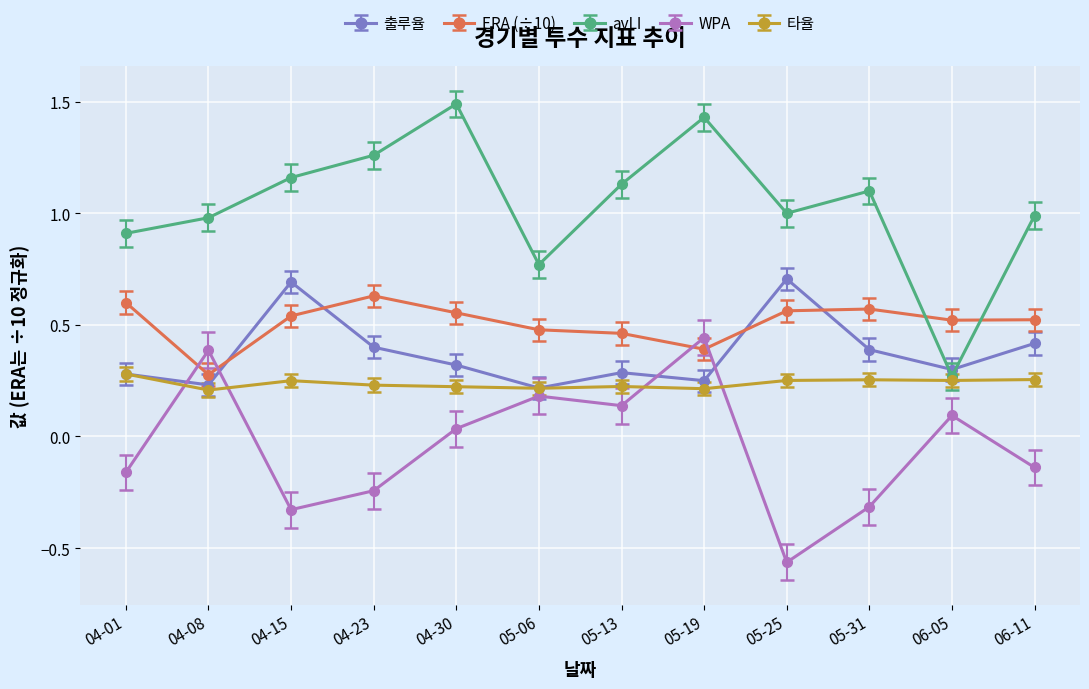

What is the spread (max minus min) of values at 04-23?

1.5